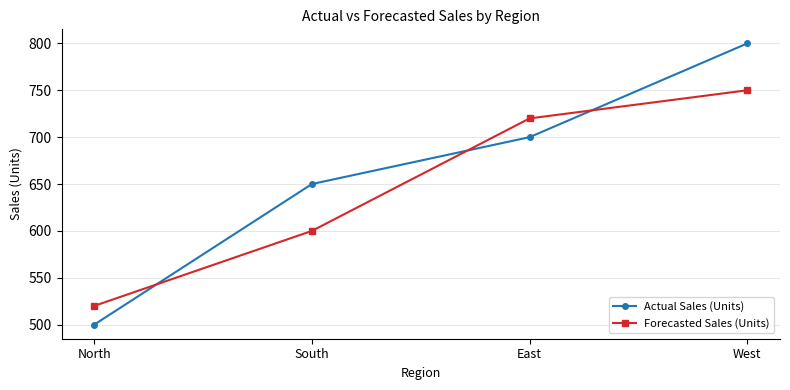

Read the Forecasted Sales (Units) value at North.

520